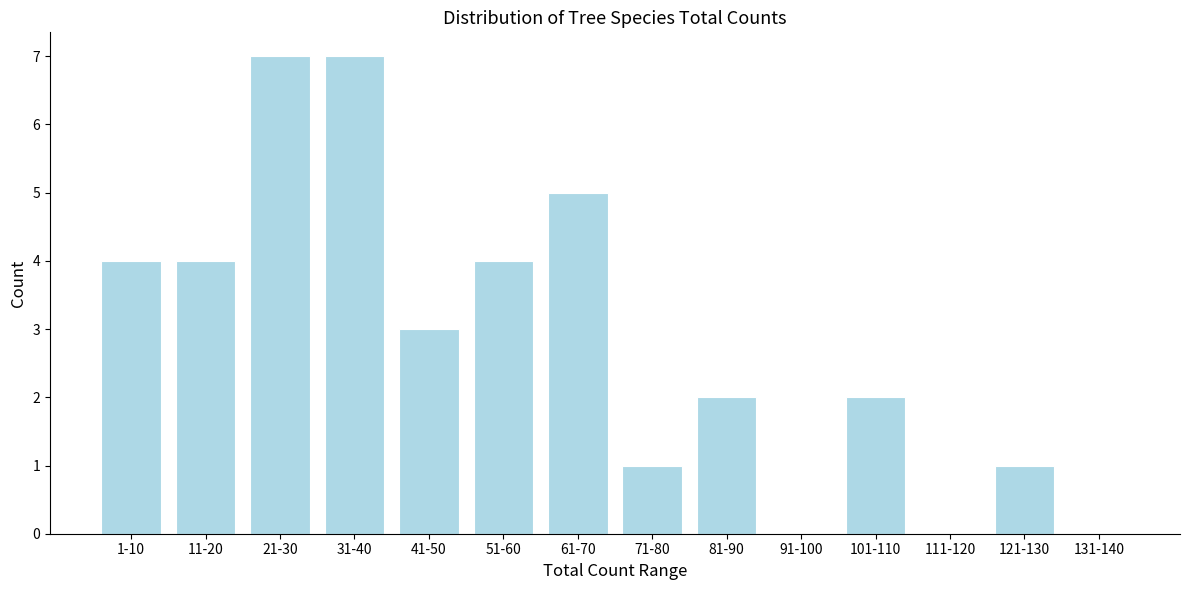

Reading left to right, transcribe all the data shown in this chart.

1-10=4	11-20=4	21-30=7	31-40=7	41-50=3	51-60=4	61-70=5	71-80=1	81-90=2	91-100=0	101-110=2	111-120=0	121-130=1	131-140=0